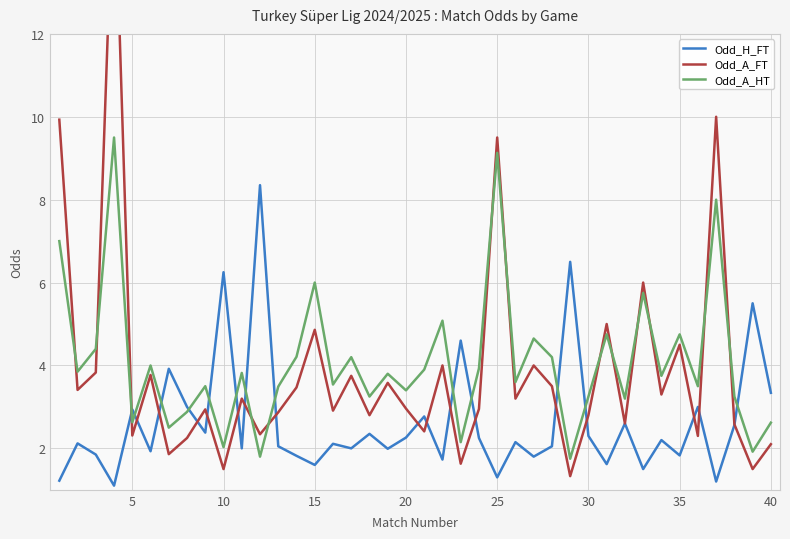

True or false: Odd_A_HT and Odd_H_FT intersect in this chart.

True